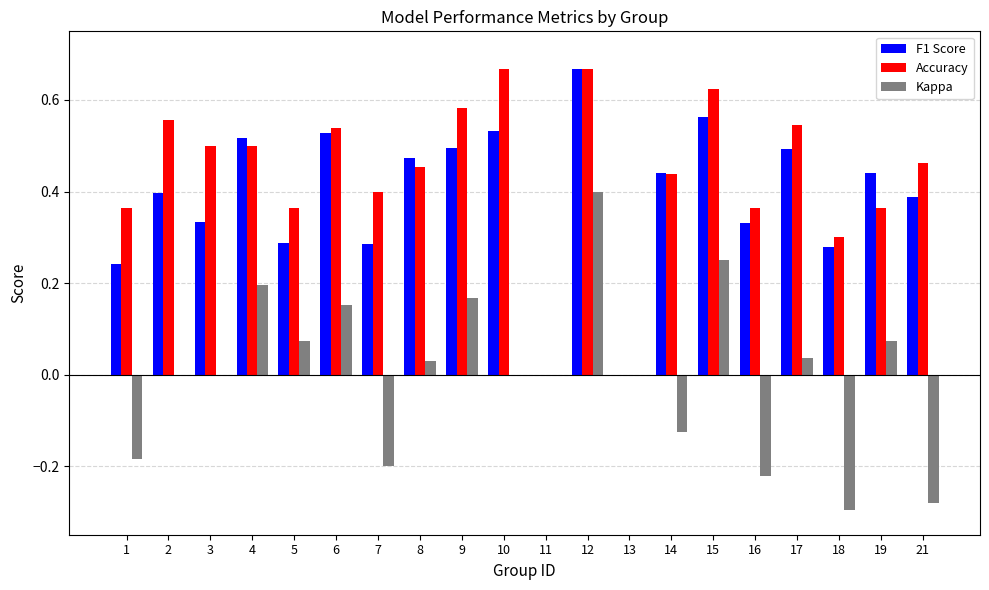

Which series changed the most between 3 and 13?

Accuracy